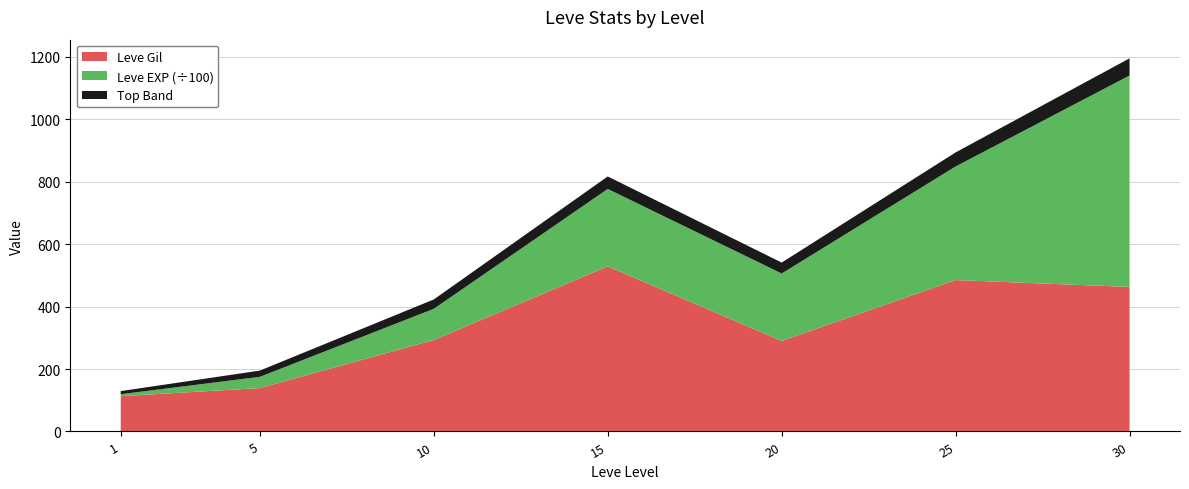

What is the lowest value of the Leve Gil series?

113.0